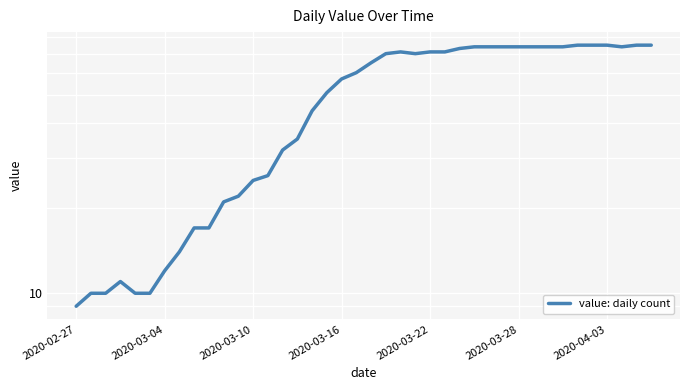

How many lines are shown in the chart?

1